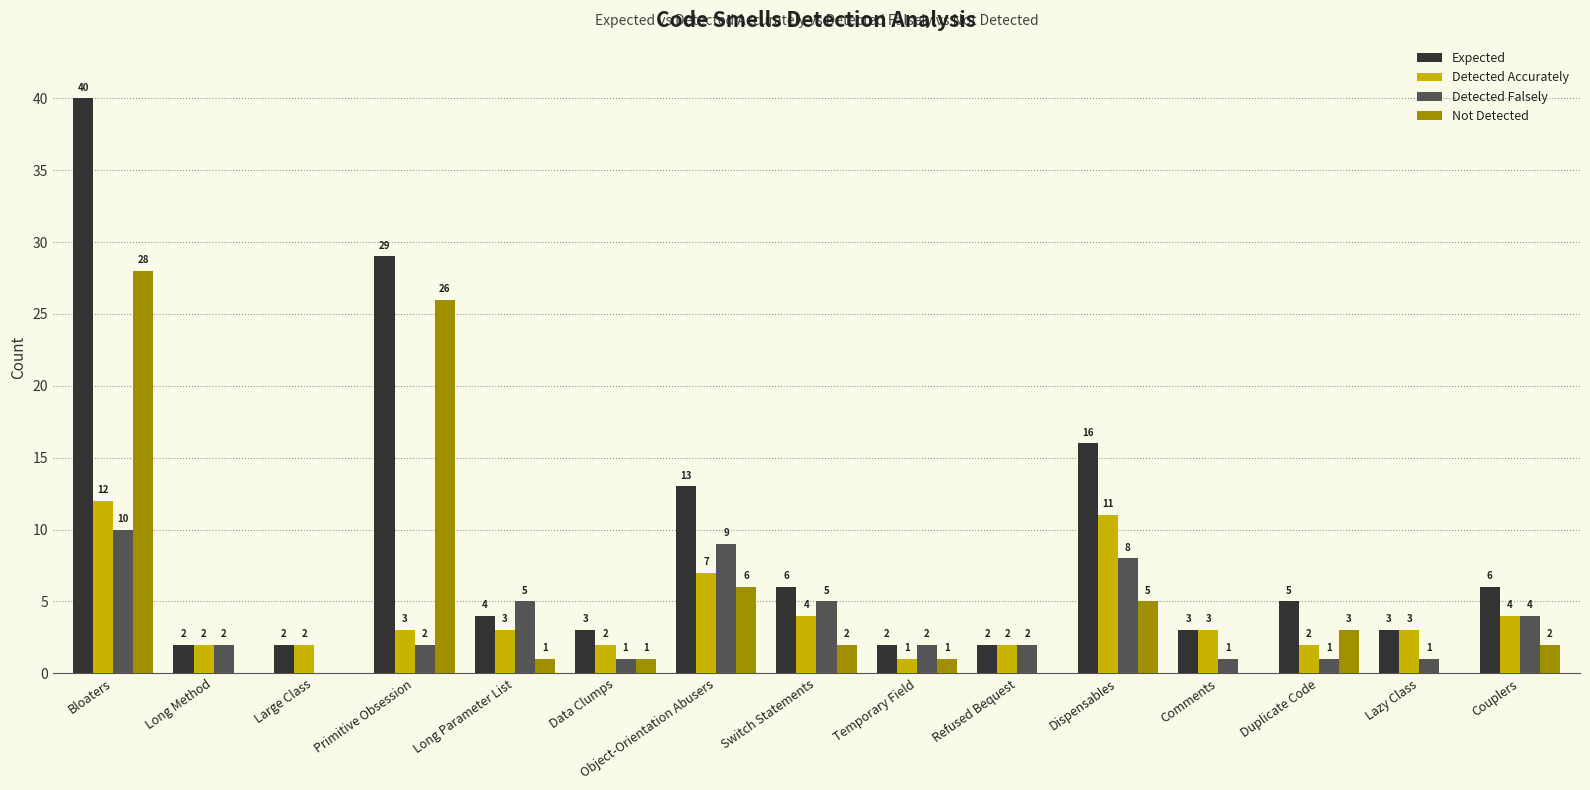

Between Primitive Obsession and Temporary Field, which series saw the biggest shift?

Expected